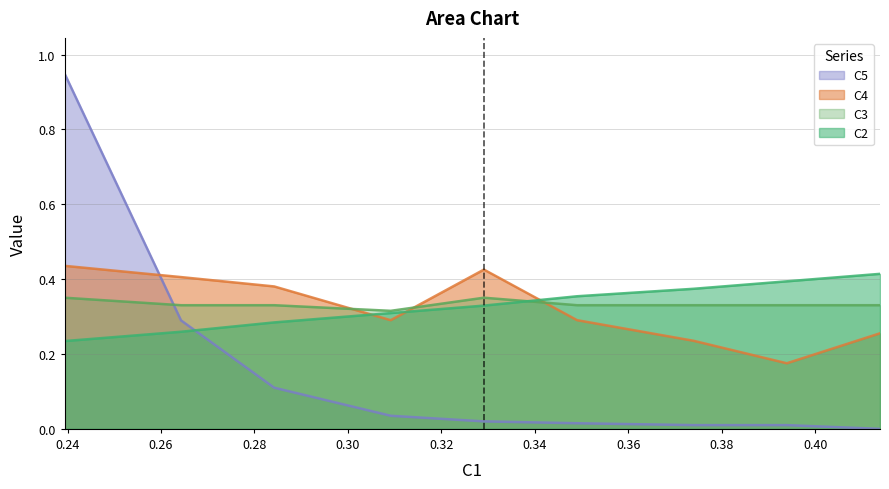

What is the difference between the second highest and minimum values in the C5 series?

0.3